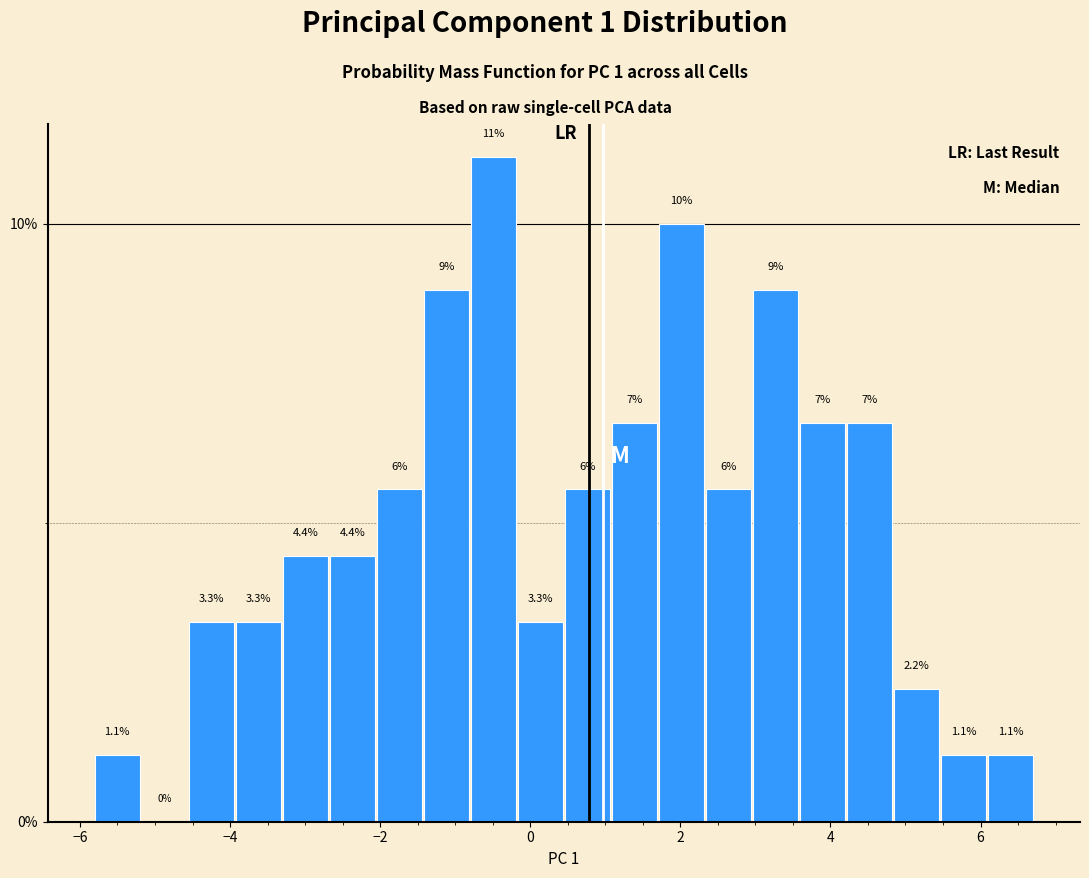

Read against the x-axis, roughly where is the centre of the tallest bar?

-0.4